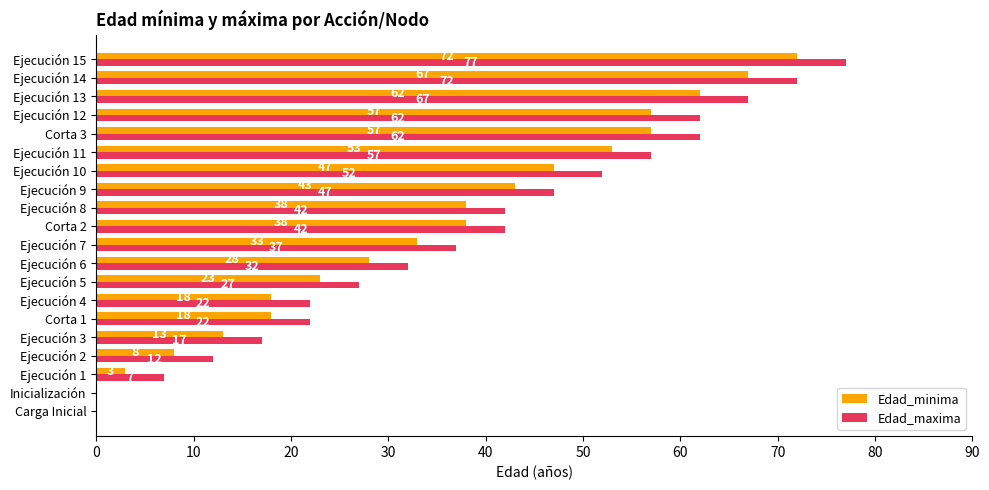

What is the approximate value of Edad_maxima at Ejecución 10, to the nearest 5?

50